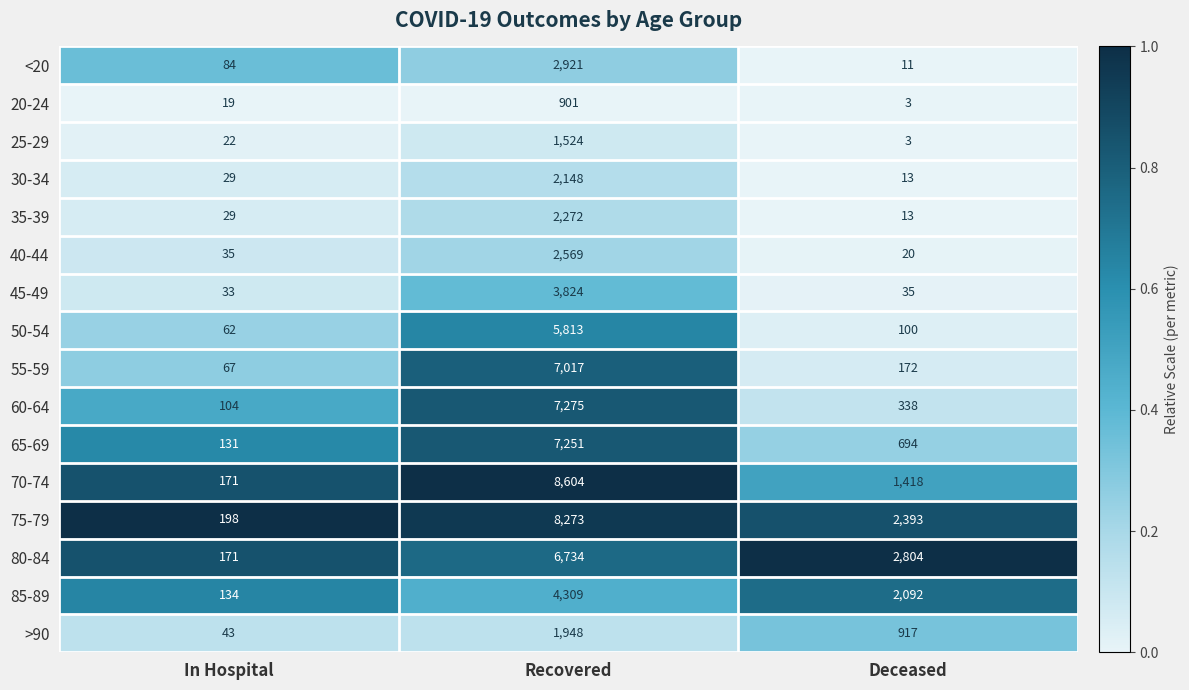

Rank the categories by 50-54 value from lowest to highest.

In Hospital, Deceased, Recovered